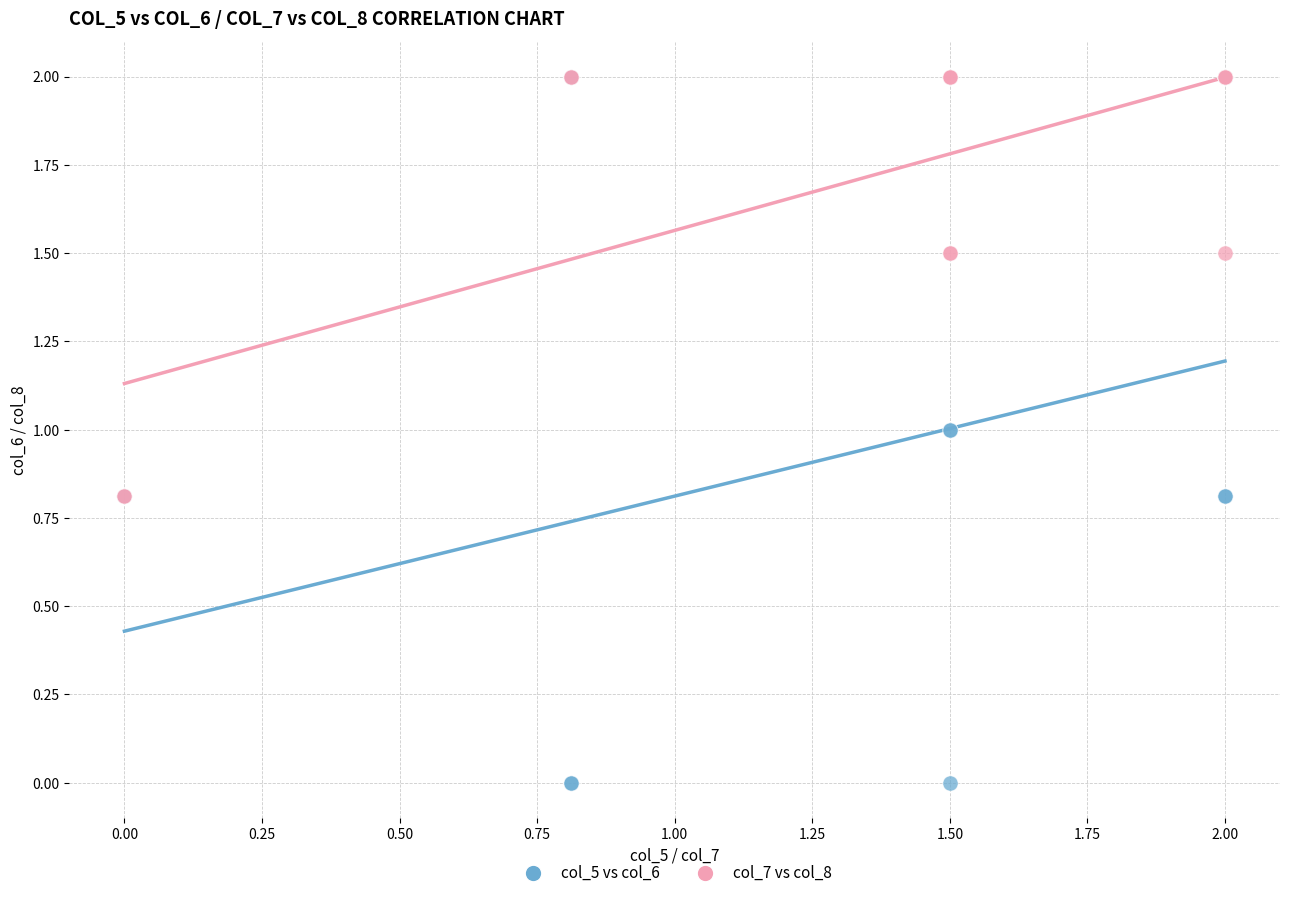

Which series has the widest spread of Y values?

col_5 vs col_6